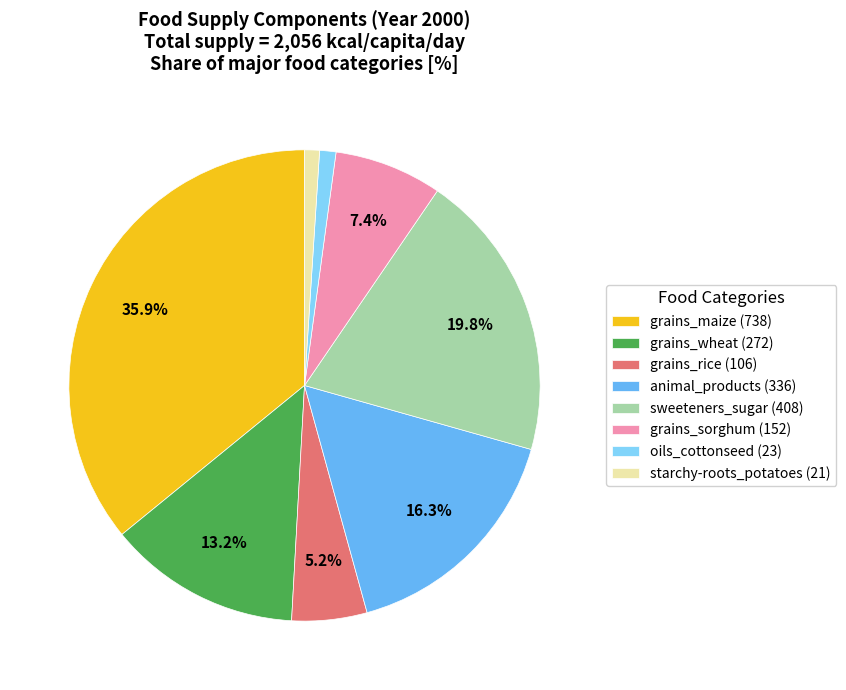

Is the sum of grains_sorghum (152) and animal_products (336) greater than half?

No